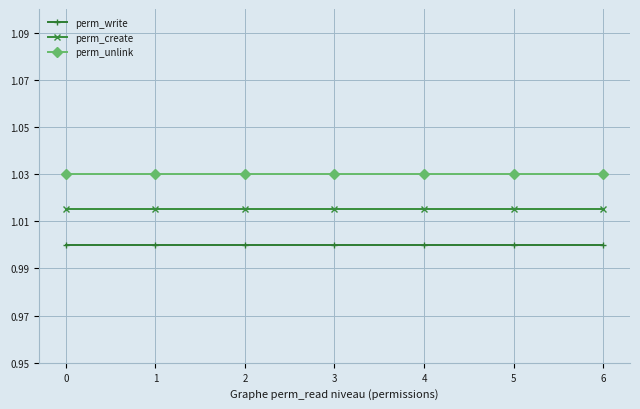

True or false: perm_create and perm_unlink intersect in this chart.

False